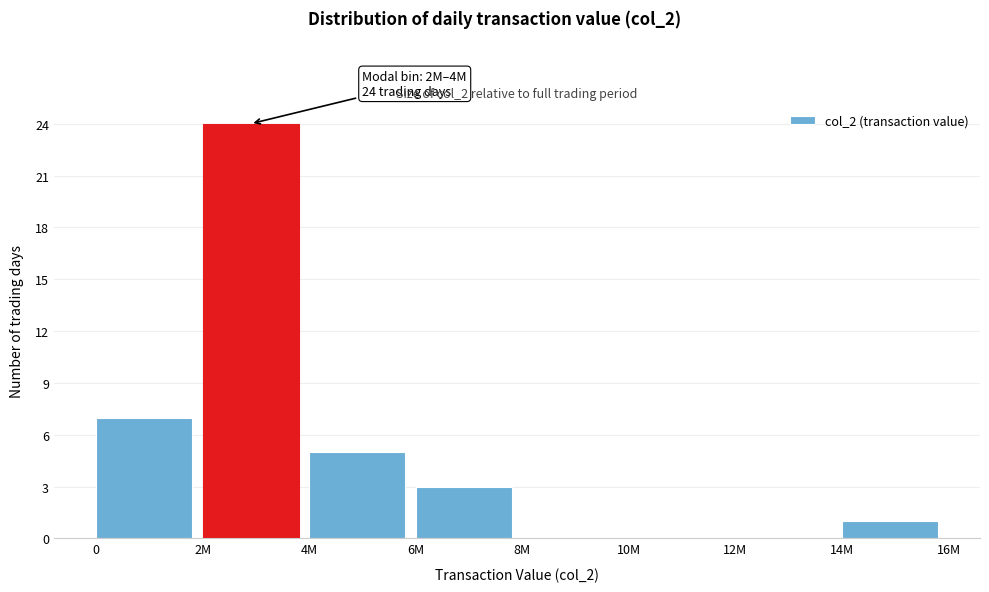

Reading right to left, list all the values displayed in this chart.

14M=1	12M=0	10M=0	8M=0	6M=3	4M=5	2M=24	0=7